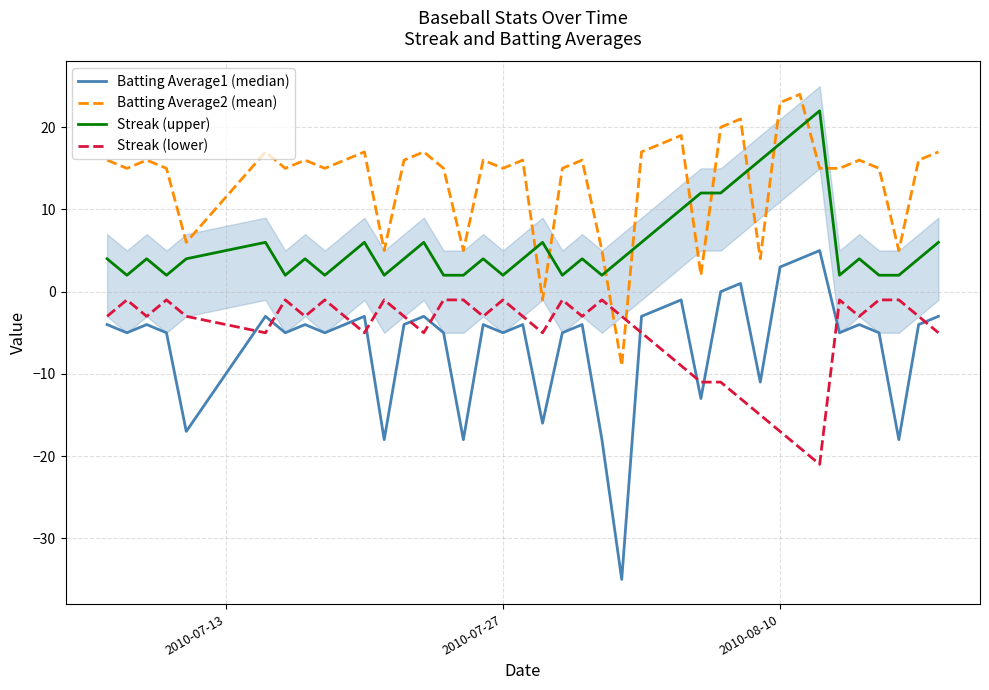

True or false: Streak (upper) and Streak (lower) cross at least once.

False